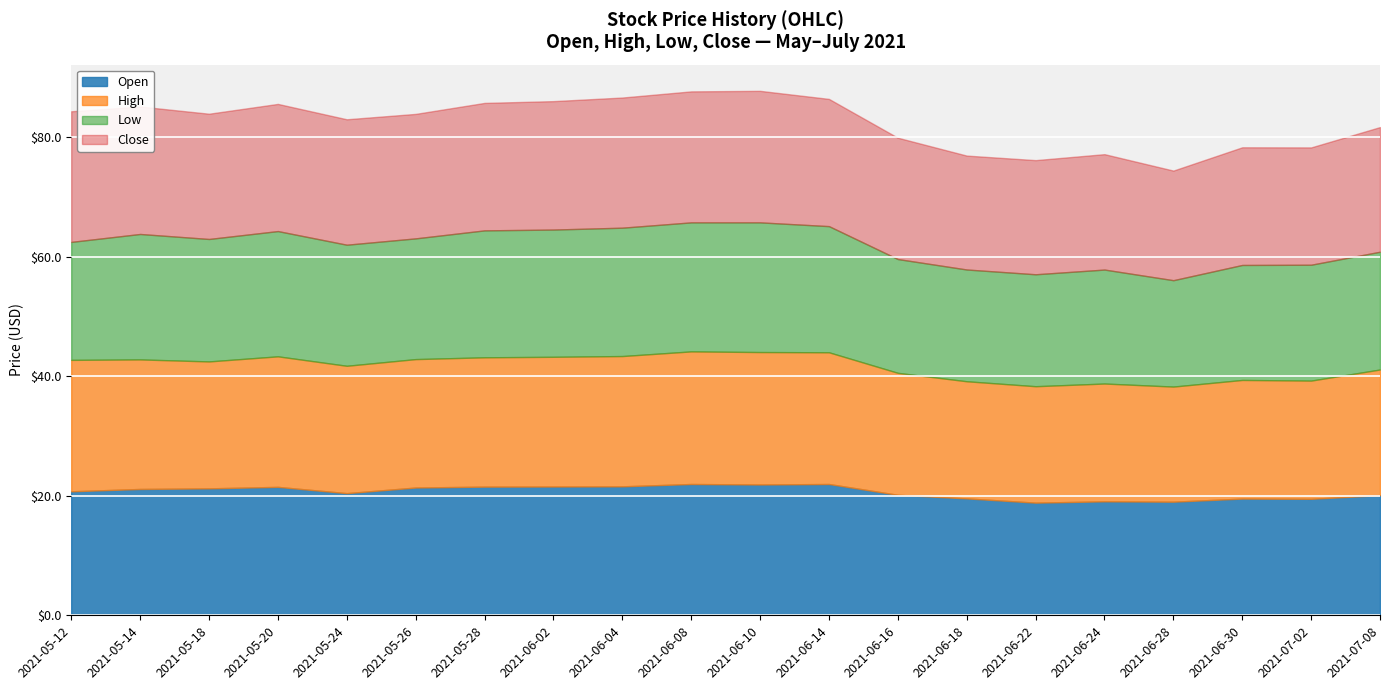

What position from the left is 2021-06-22?

15